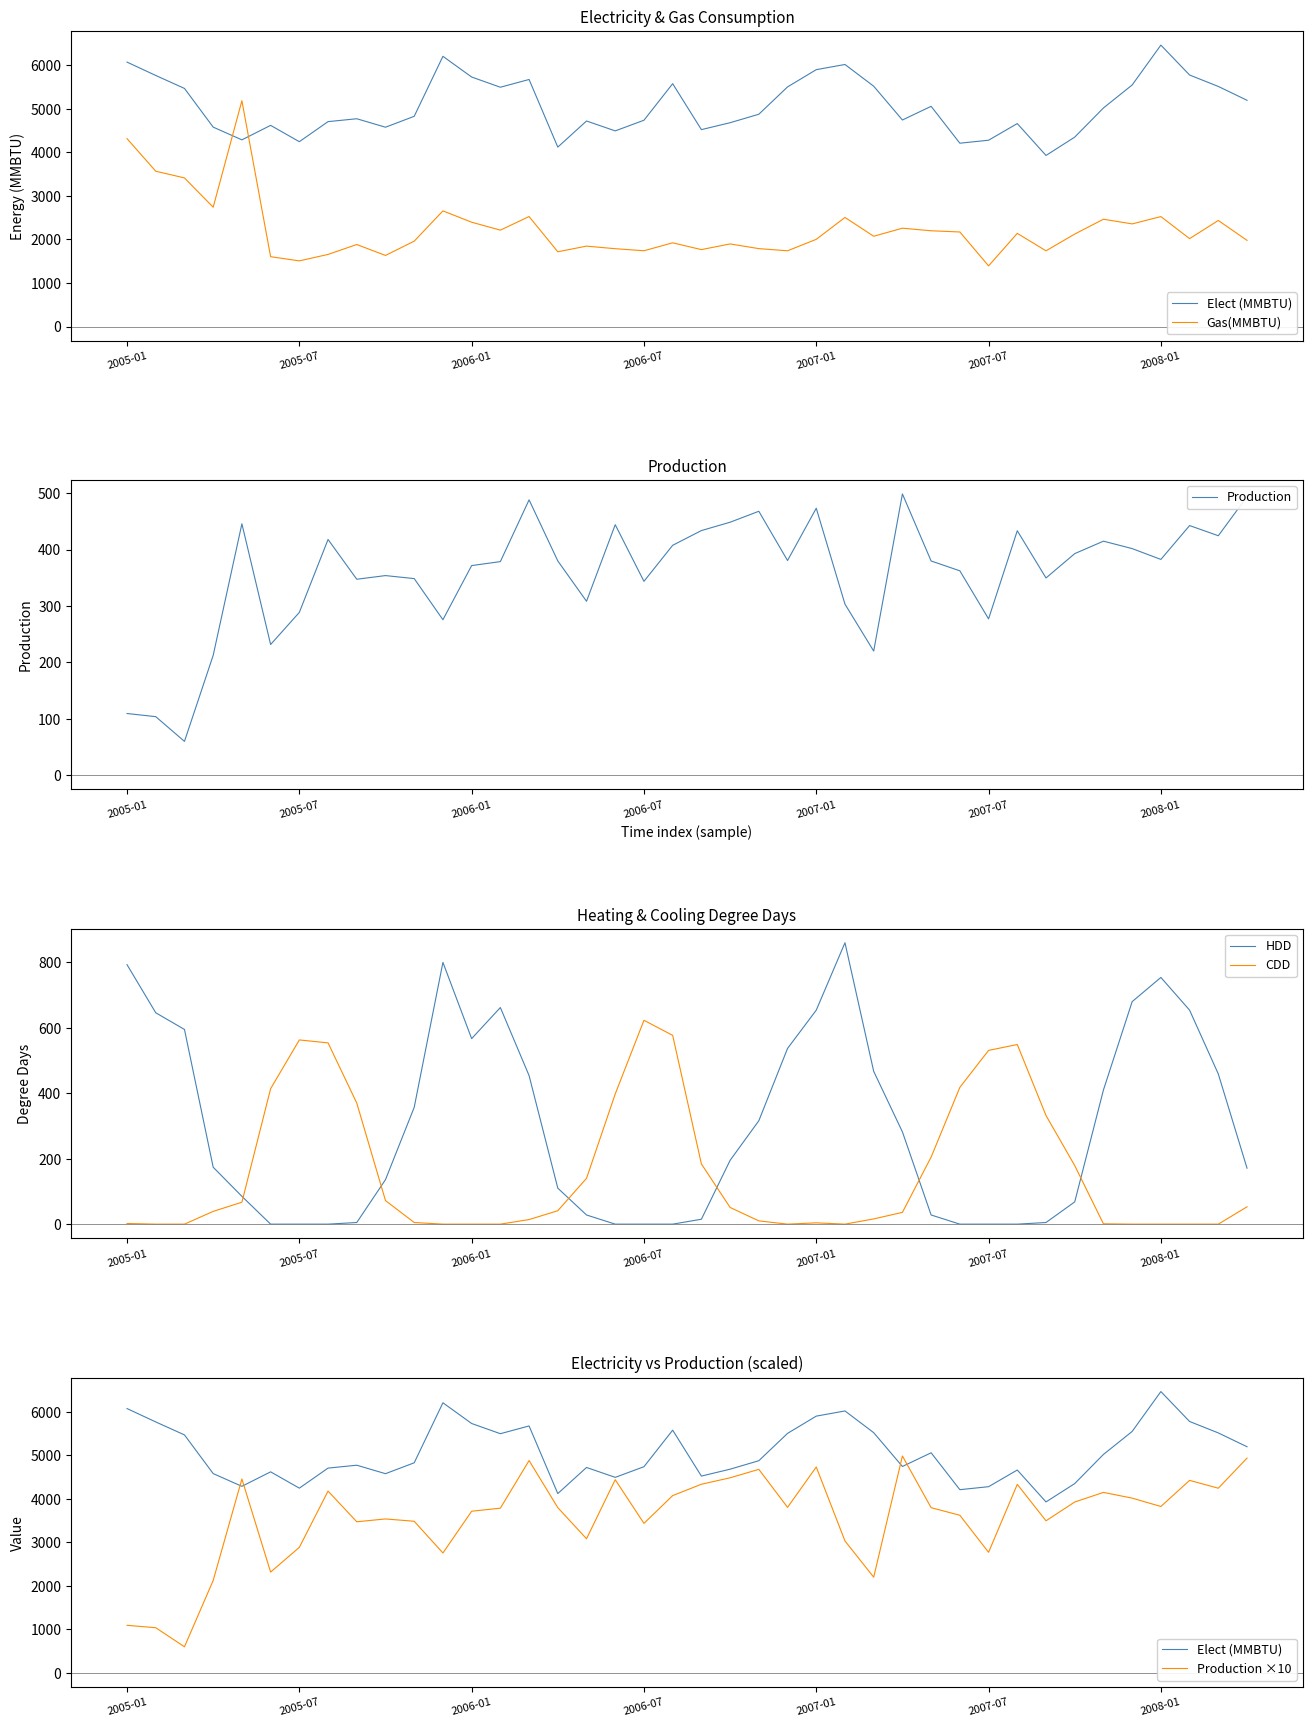

Reading right to left, transcribe all the data shown in this chart.

Elect (MMBTU): 5198.1	5515.9	5778.5	6465.8	5549.7	5021.5	4351.5	3930.3	4663.2	4280.4	4211.8	5059.4	4745.1	5521.5	6020.6	5901.8	5505.1	4877.1	4682.7	4524.0	5579.4	4739.5	4494.8	4722.1	4122.2	5676.1	5498.0	5732.4	6208.4	4829.5	4579.3	4773.8	4707.7	4246.6	4621.7	4288.9	4581.3	5470.3	5768.2	6075.3
Gas(MMBTU): 1979.3	2436.4	2019.2	2525.6	2357.5	2465.1	2123.8	1739.4	2140.2	1393.0	2172.0	2199.6	2259.1	2073.6	2506.1	2003.2	1739.8	1789.7	1897.3	1767.1	1922.9	1740.5	1787.6	1847.0	1716.9	2526.6	2214.0	2396.4	2656.8	1960.8	1632.8	1884.0	1656.4	1507.8	1604.1	5188.1	2740.8	3414.3	3568.0	4316.3
Production: 493.7	424.5	442.6	382.5	401.7	414.9	392.8	349.7	433.4	277.2	362.4	379.8	498.6	220.2	303.3	473.2	380.6	467.9	448.5	433.7	407.6	343.7	444.1	308.4	379.9	488.1	378.7	371.6	275.7	348.6	353.9	347.4	417.9	288.7	231.8	445.7	212.5	60.2	103.9	109.5
HDD: 171.0	459.0	654.0	754.0	680.0	410.0	68.0	5.0	0.0	0.0	0.0	28.0	282.0	467.0	860.0	654.0	537.0	316.0	195.0	15.0	0.0	0.0	0.0	28.0	110.0	454.0	662.0	567.0	800.0	357.0	136.0	5.0	0.0	0.0	0.0	85.0	174.0	595.0	646.0	793.0
CDD: 53.0	0.0	0.0	0.0	0.0	1.0	179.0	332.0	549.0	531.0	418.0	205.0	36.0	16.0	0.0	4.0	0.0	10.0	51.0	184.0	577.0	623.0	398.0	140.0	41.0	14.0	0.0	0.0	0.0	5.0	72.0	370.0	554.0	563.0	414.0	67.0	39.0	0.0	0.0	2.0
Production ×10: 4937.3	4245.3	4425.5	3825.5	4017.4	4149.0	3928.3	3496.7	4333.7	2772.4	3623.6	3797.8	4986.0	2201.6	3032.9	4732.5	3806.0	4678.6	4484.7	4336.7	4075.7	3437.5	4440.8	3084.1	3798.8	4881.1	3786.8	3716.4	2757.0	3485.8	3539.2	3474.2	4179.1	2887.0	2317.7	4457.0	2125.4	601.6	1039.3	1095.4